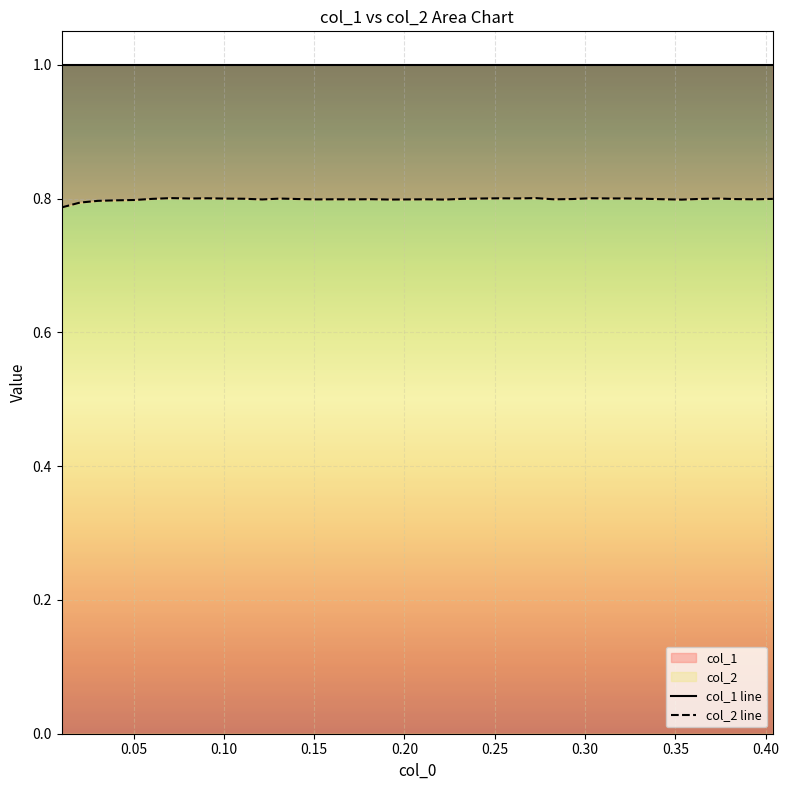

What is the label of the 37th point from the right?

0.15